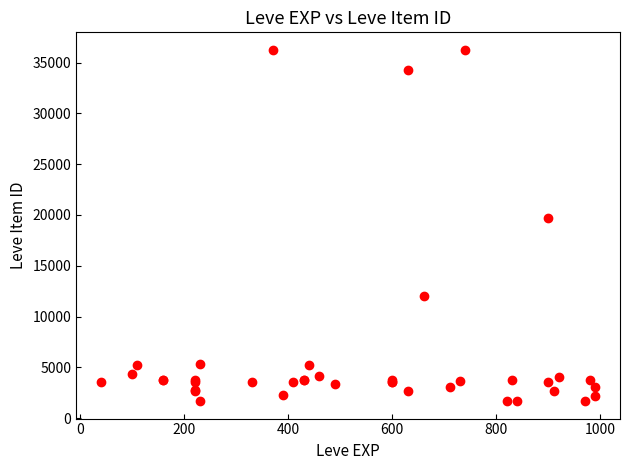

What Y value in the scatter plot is closest to 18967?

19744